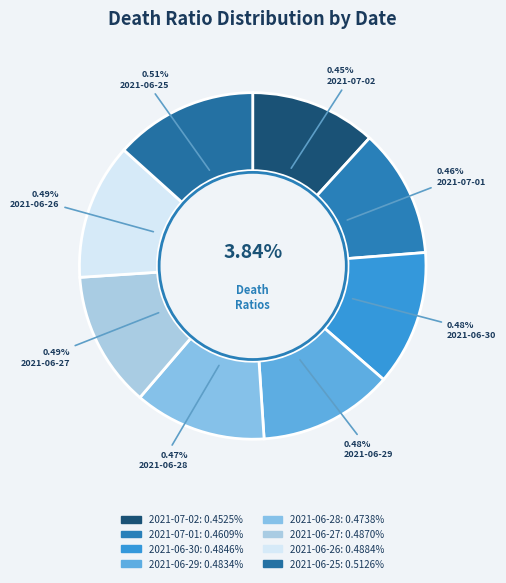

Which category has the biggest portion of the pie?

2021-06-25